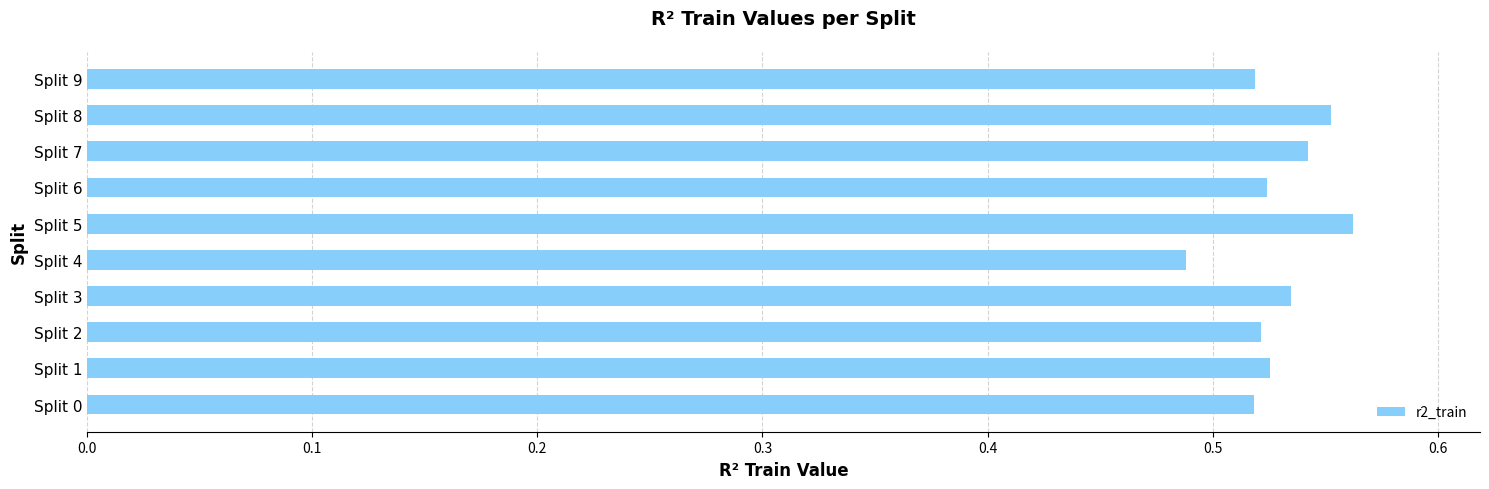

The chart shows a value of 0.2 at Split 2. True or false?

False